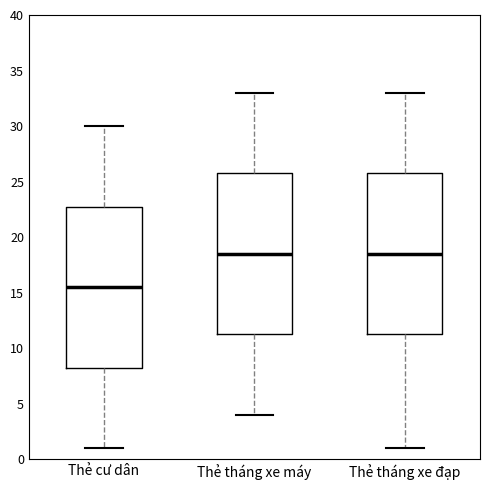

Reading left to right, read every box against the y-axis: the position of its median line, the range the box covers, and the ends of its whiskers. The values are not printed on the chart, so give them approximately, as read against the axis.

Thẻ cư dân: median 15.5, box 8.5 to 23.0, whiskers 1.0 to 30.0
Thẻ tháng xe máy: median 18.5, box 11.5 to 26.0, whiskers 4.0 to 33.0
Thẻ tháng xe đạp: median 18.5, box 11.5 to 26.0, whiskers 1.0 to 33.0